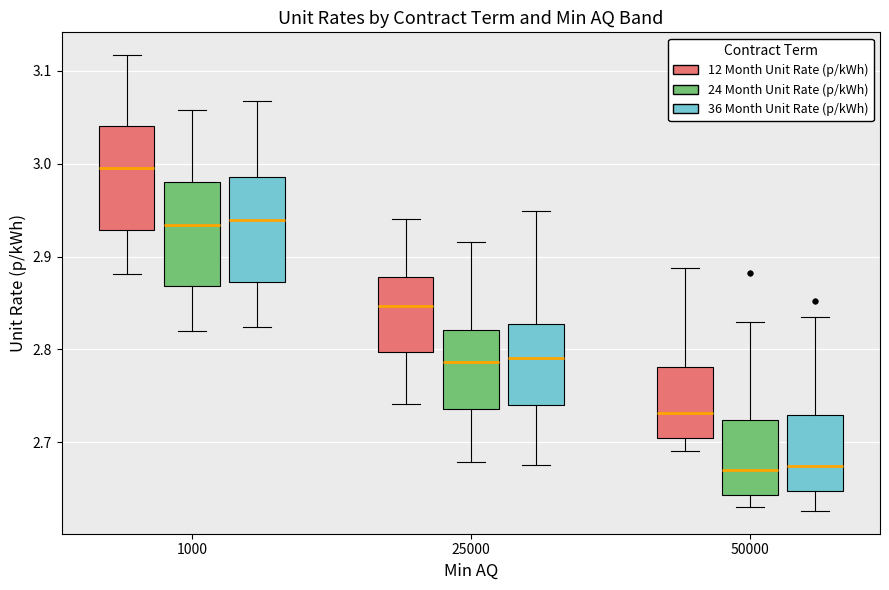

Reading left to right, read every box against the y-axis: the position of its median line, the range the box covers, and the ends of its whiskers. The values are not printed on the chart, so give them approximately, as read against the axis.

1000 (12 Month Unit Rate (p/kWh)): median 3.00, box 2.93 to 3.04, whiskers 2.88 to 3.12
1000 (24 Month Unit Rate (p/kWh)): median 2.93, box 2.87 to 2.98, whiskers 2.82 to 3.06
1000 (36 Month Unit Rate (p/kWh)): median 2.94, box 2.87 to 2.99, whiskers 2.82 to 3.07
25000 (12 Month Unit Rate (p/kWh)): median 2.85, box 2.80 to 2.88, whiskers 2.74 to 2.94
25000 (24 Month Unit Rate (p/kWh)): median 2.79, box 2.74 to 2.82, whiskers 2.68 to 2.92
25000 (36 Month Unit Rate (p/kWh)): median 2.79, box 2.74 to 2.83, whiskers 2.68 to 2.95
50000 (12 Month Unit Rate (p/kWh)): median 2.73, box 2.71 to 2.78, whiskers 2.69 to 2.89
50000 (24 Month Unit Rate (p/kWh)): median 2.67, box 2.64 to 2.72, whiskers 2.63 to 2.83
50000 (36 Month Unit Rate (p/kWh)): median 2.67, box 2.65 to 2.73, whiskers 2.63 to 2.84